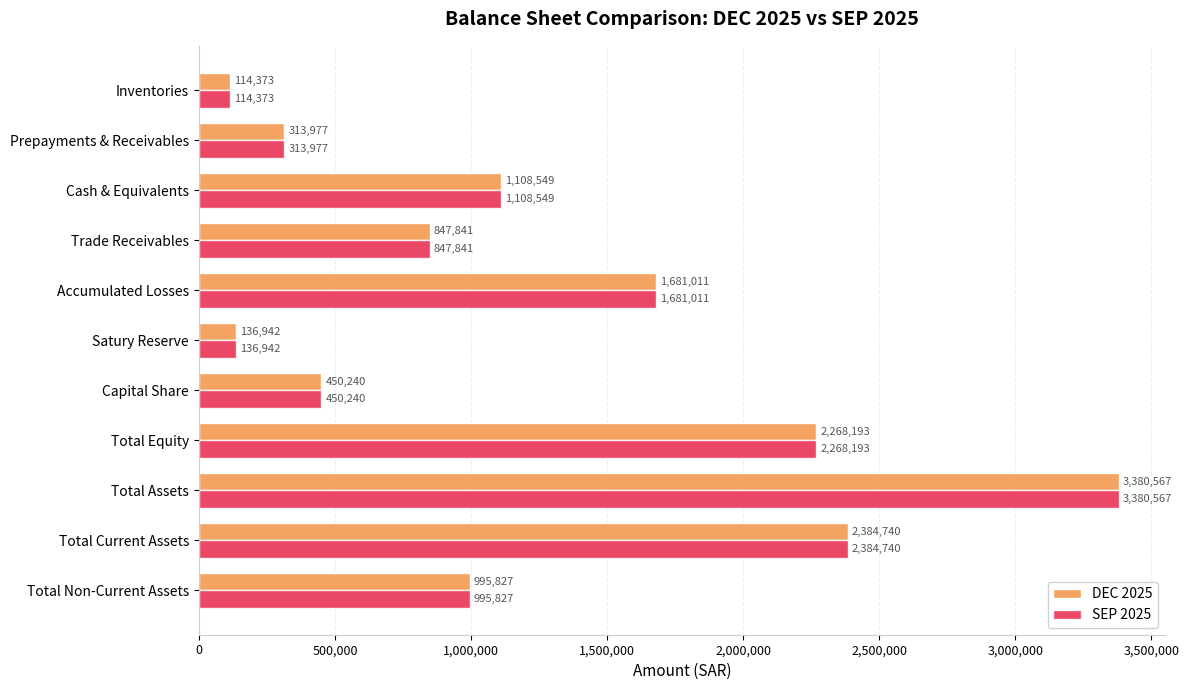

How many distinct data groups are displayed?

2